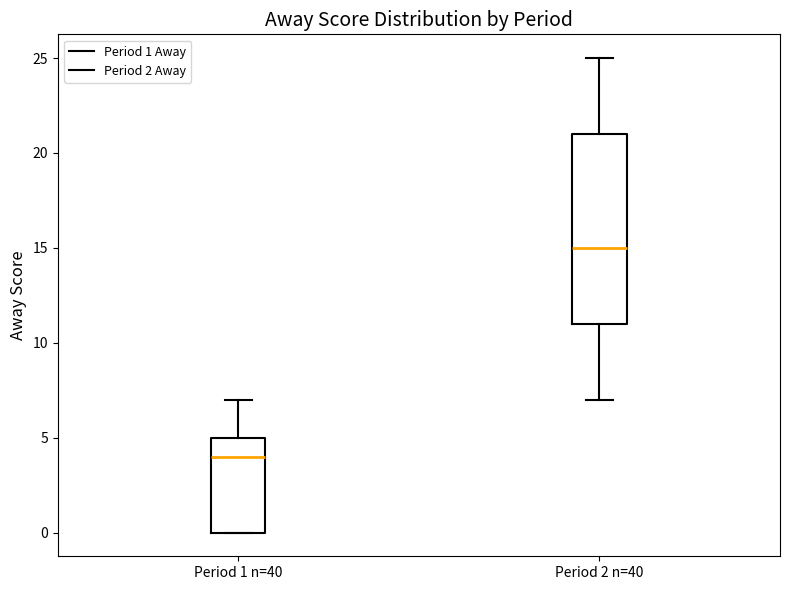

Reading left to right, read every box against the y-axis: the position of its median line, the range the box covers, and the ends of its whiskers. The values are not printed on the chart, so give them approximately, as read against the axis.

Period 1 n=40: median 4, box 0 to 5, whiskers 0 to 7
Period 2 n=40: median 15, box 11 to 21, whiskers 7 to 25